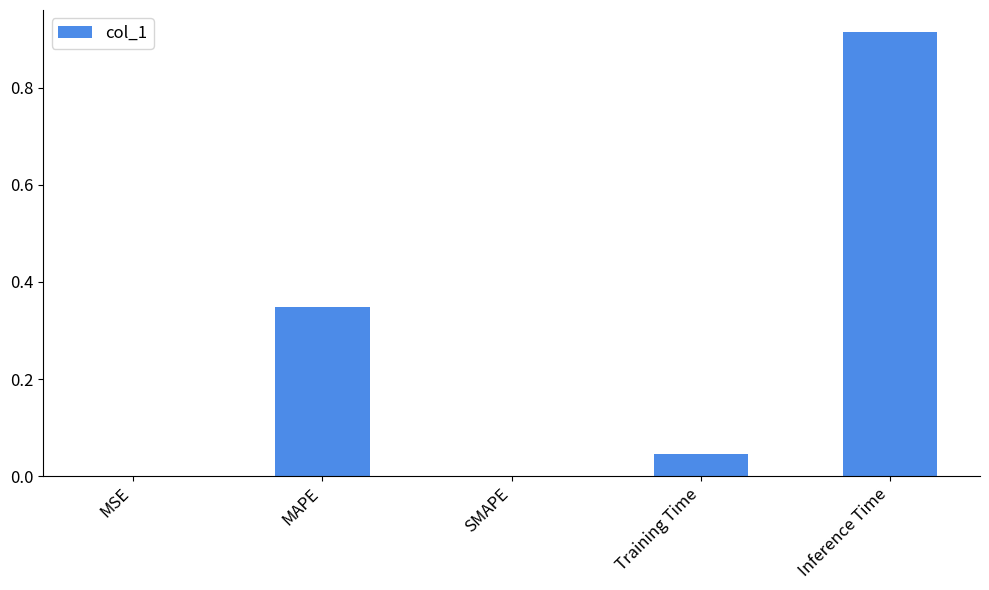

The value at Training Time is 0.0. True or false?

True